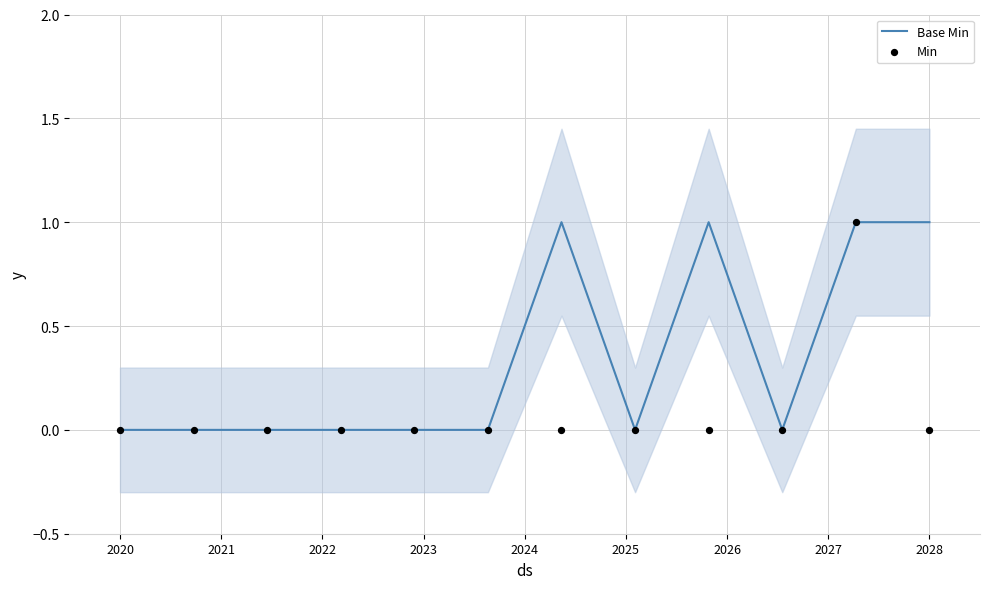

Which series has the largest Y range (max minus min)?

Base Min